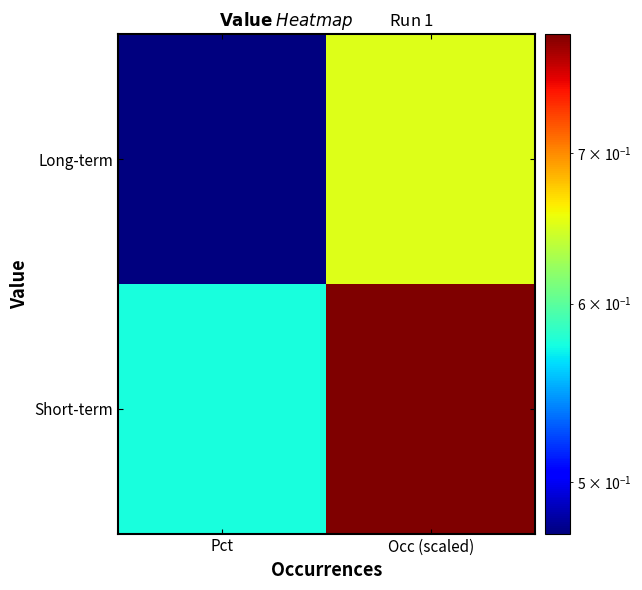

Reading left to right, list all the values displayed in this chart.

Short-term: Pct=0.6	Occ (scaled)=0.8
Long-term: Pct=0.5	Occ (scaled)=0.7